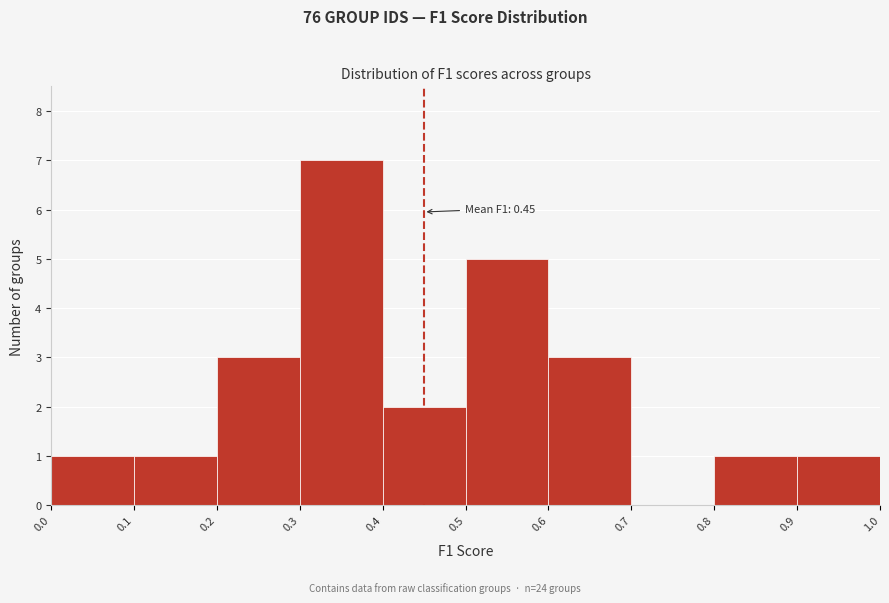

Over which range of the x-axis is the bar tallest?

0.3 to 0.4